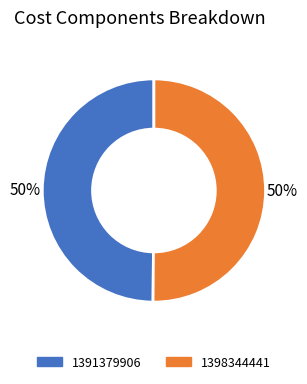

Approximately how many times larger is the value at 1398344441 compared to 1391379906?

1.0